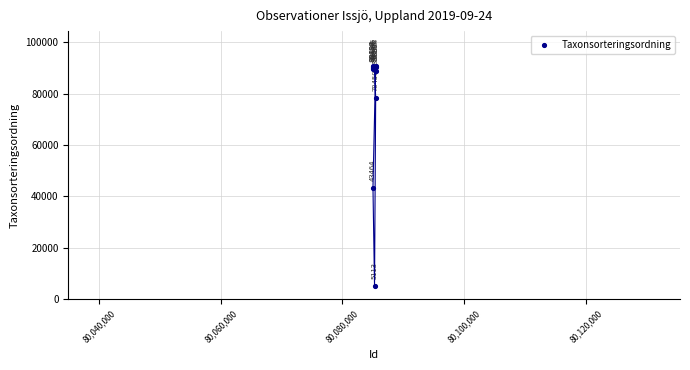

What Y value in the scatter plot is closest to 47893?

43464